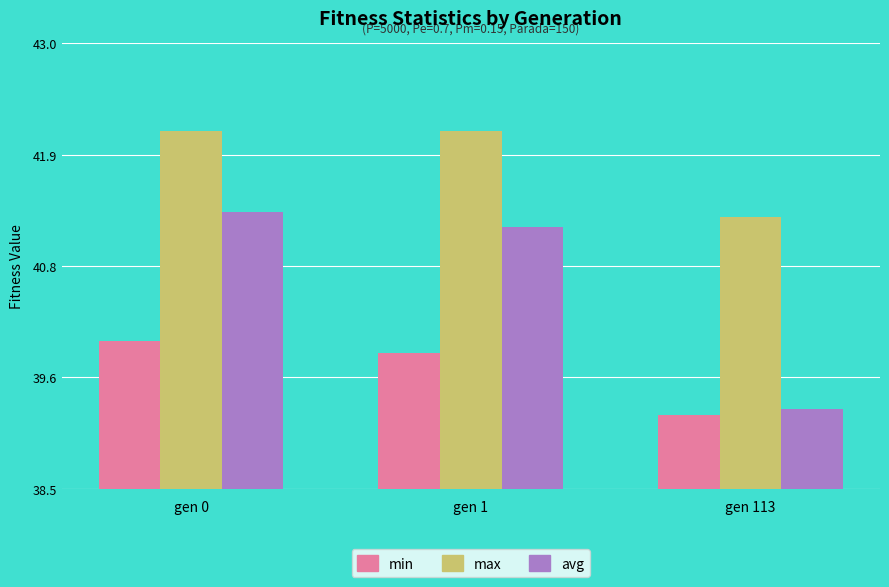

The max series shows 57.8 at gen 113. True or false?

False